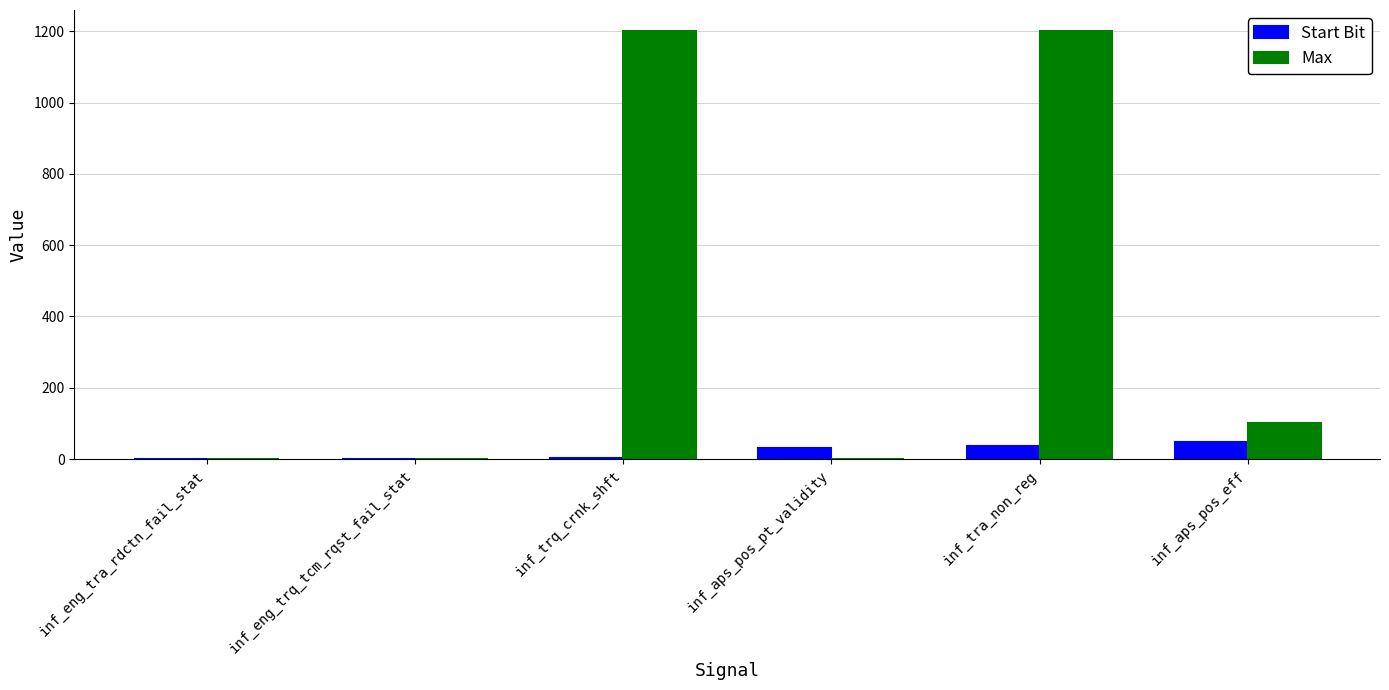

Read the Max value at inf_aps_pos_eff.

100.0